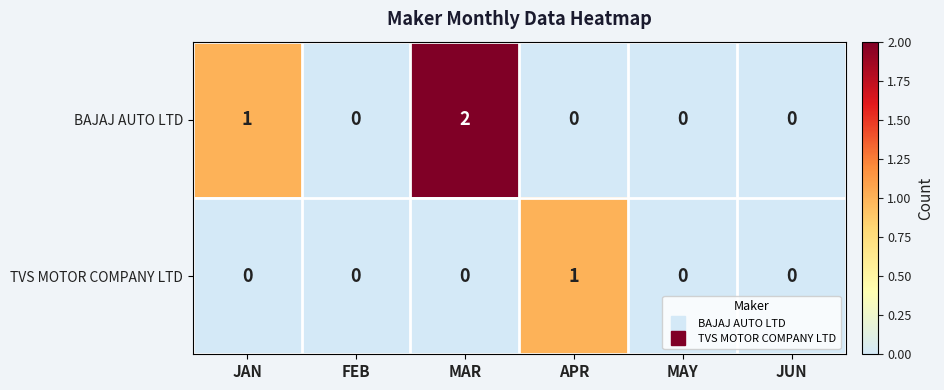

Reading left to right, list all the values displayed in this chart.

BAJAJ AUTO LTD: JAN=1	FEB=0	MAR=2	APR=0	MAY=0	JUN=0
TVS MOTOR COMPANY LTD: JAN=0	FEB=0	MAR=0	APR=1	MAY=0	JUN=0